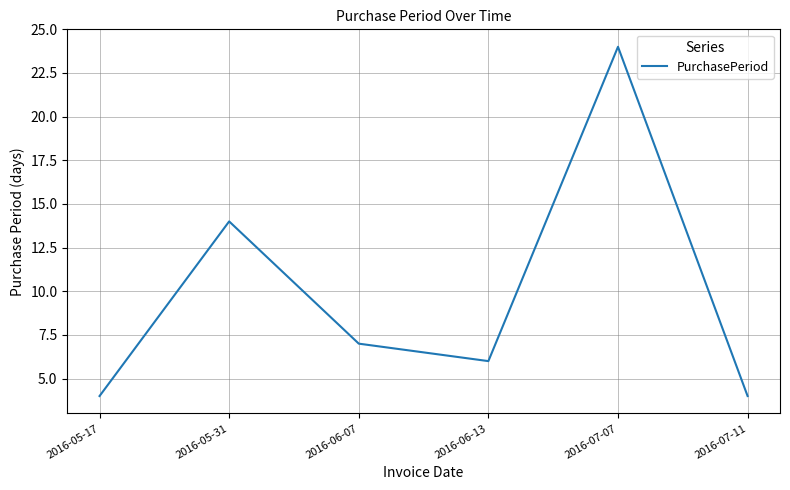

How many series are shown in this chart?

1